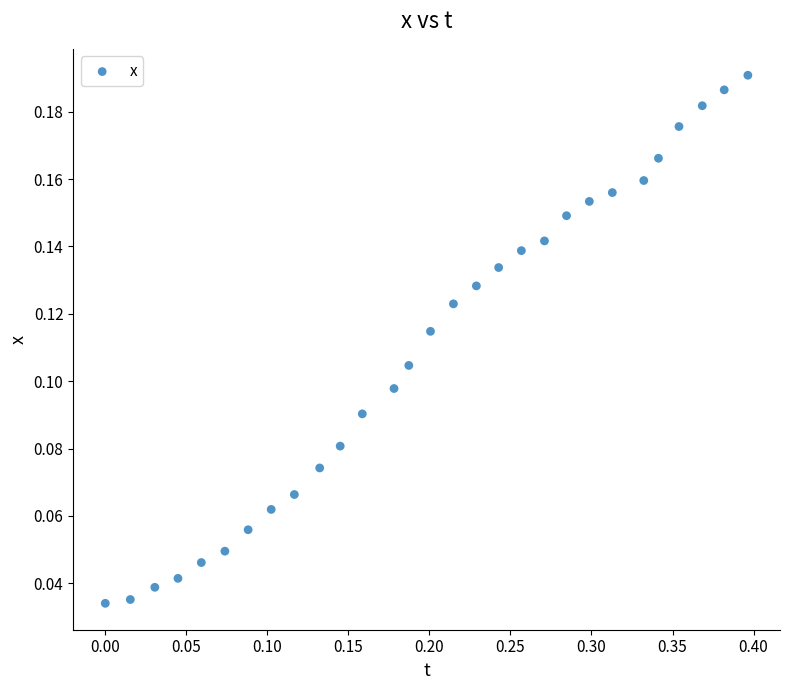

What is the range of X values (max minus min)?

0.4